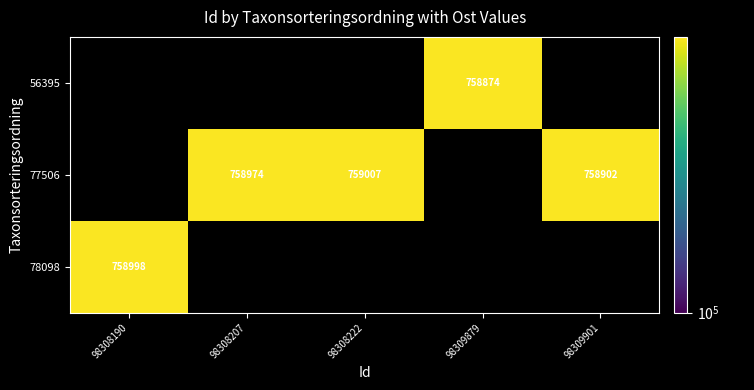

The 56395 series shows 1175833.4 at 98309879. True or false?

False